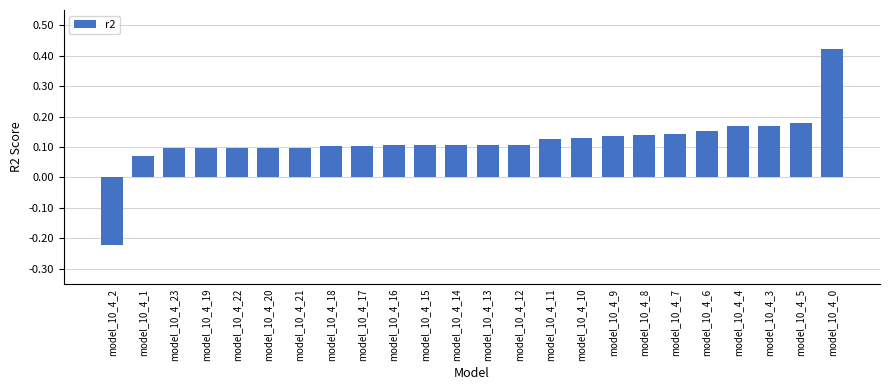

How many positive values are there?

23